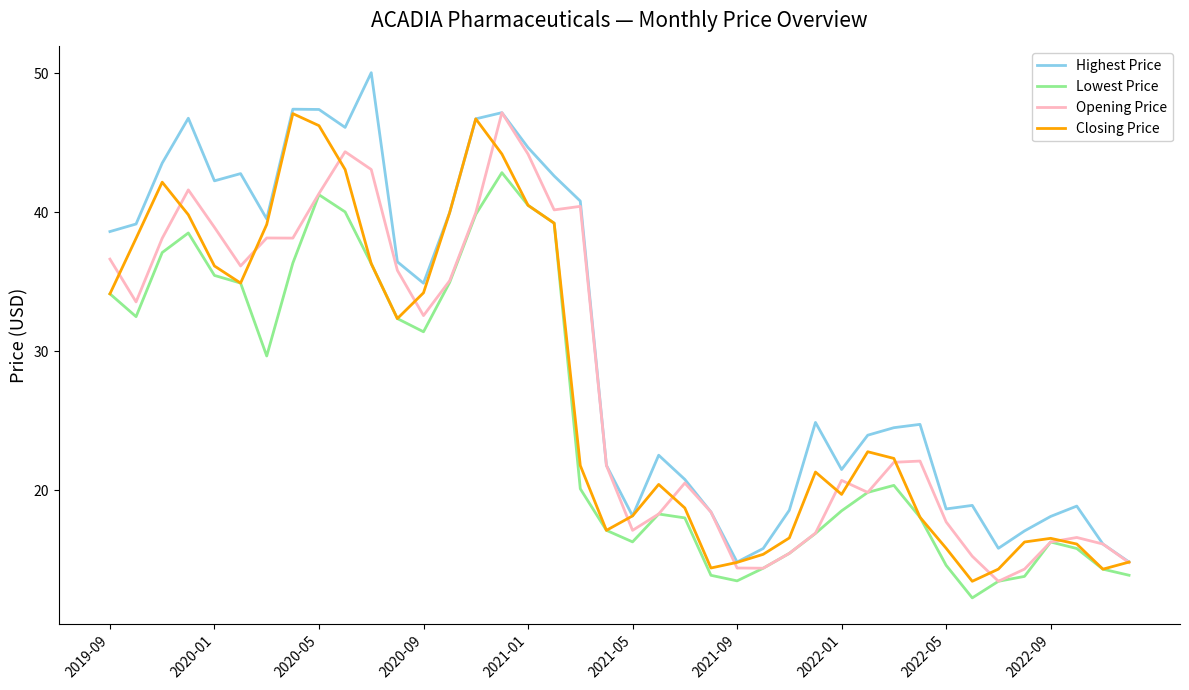

What is the minimum value shown in the chart?

12.2